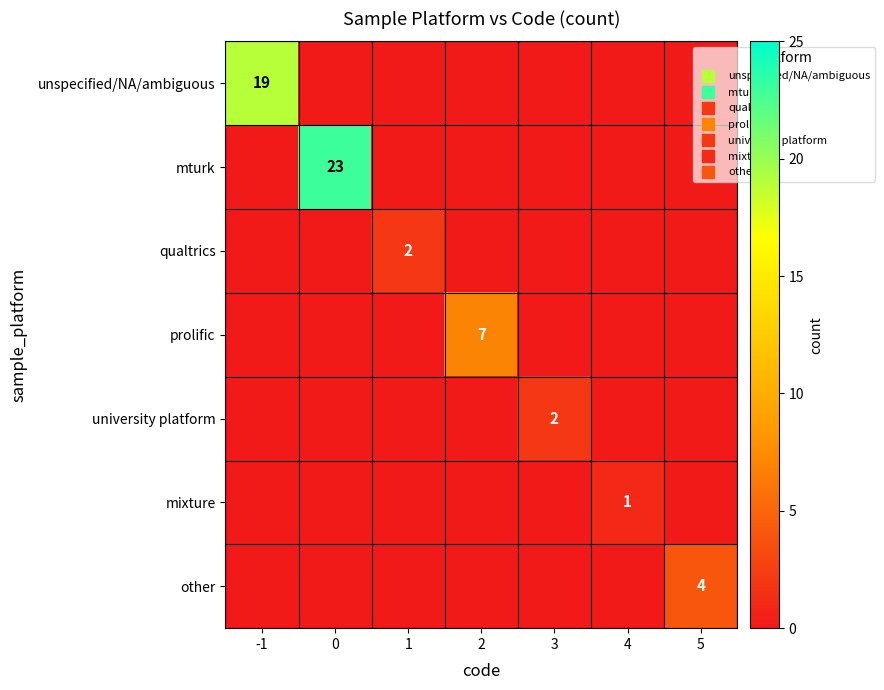

How many distinct data groups are displayed?

7